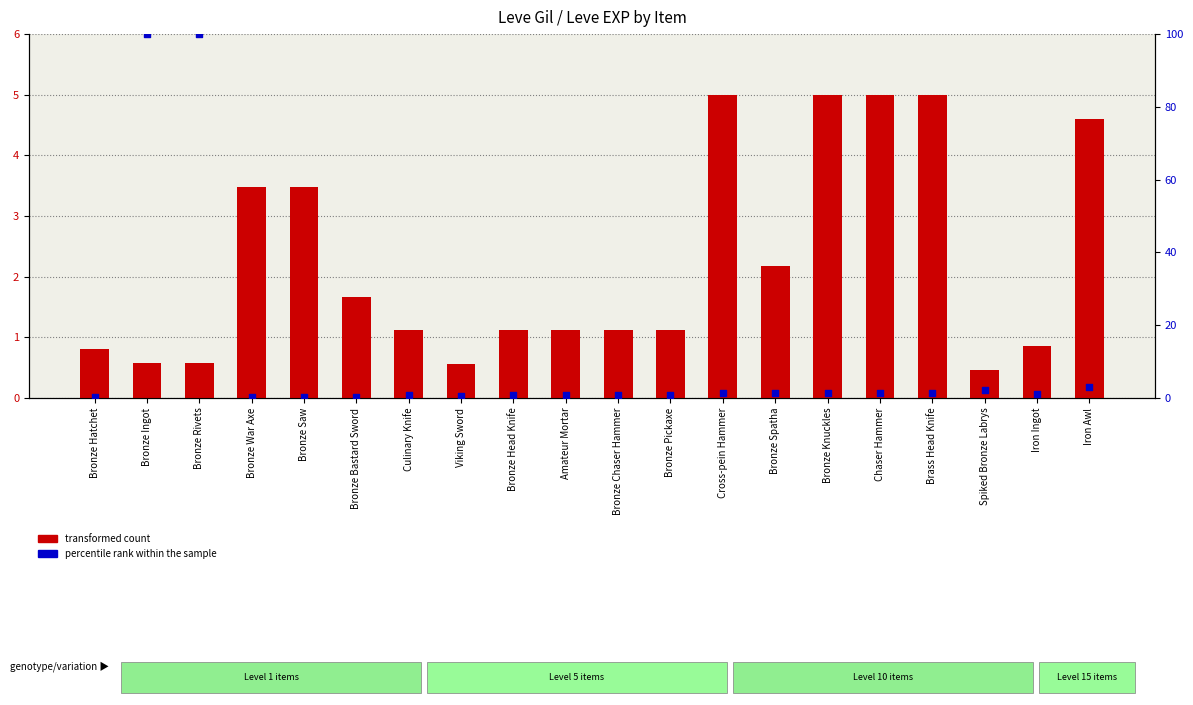

Which series has the largest total across all categories?

percentile rank within the sample